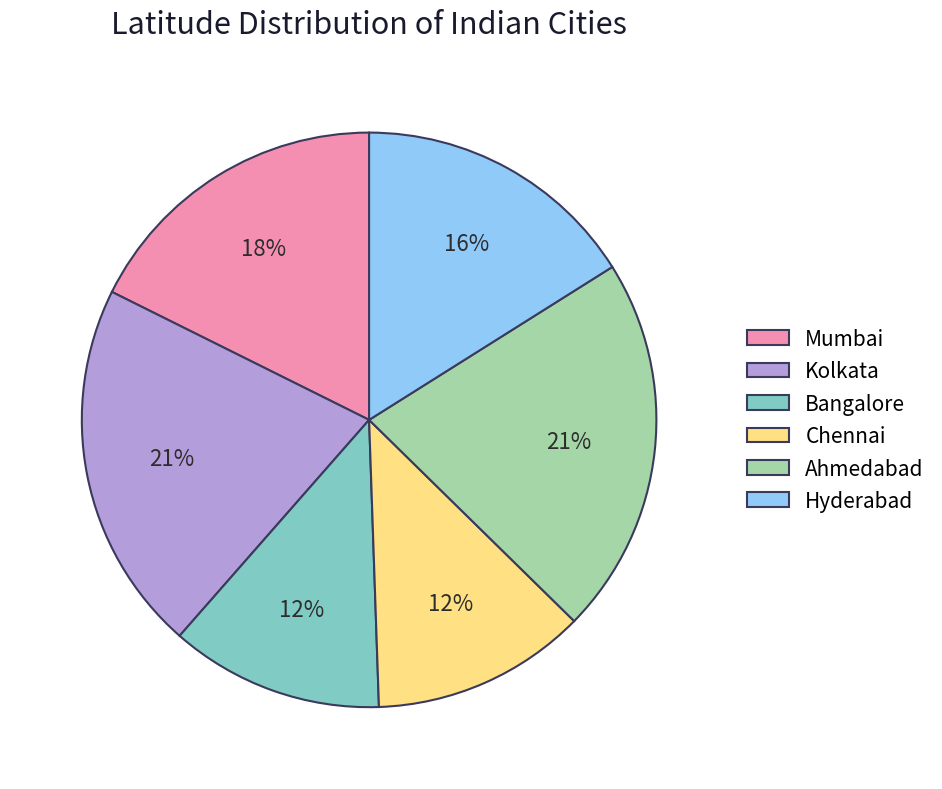

How many slices are in this pie chart?

6